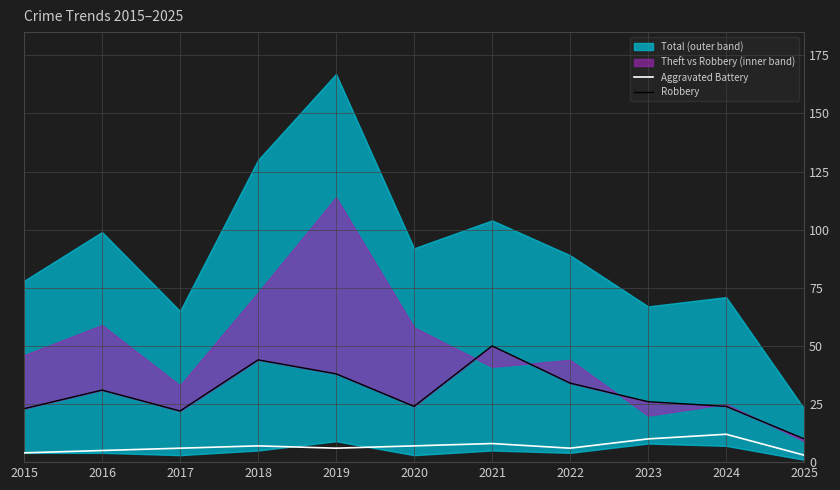

The Aggravated Battery series shows 17 at 2023. True or false?

False